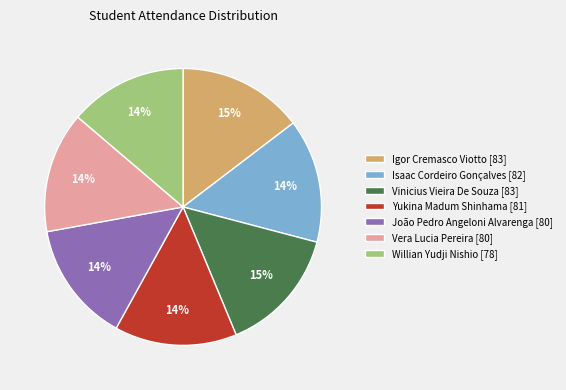

To the nearest percent, what is the difference between the Yukina Madum Shinhama and João Pedro Angeloni Alvarenga slice percentages?

0%